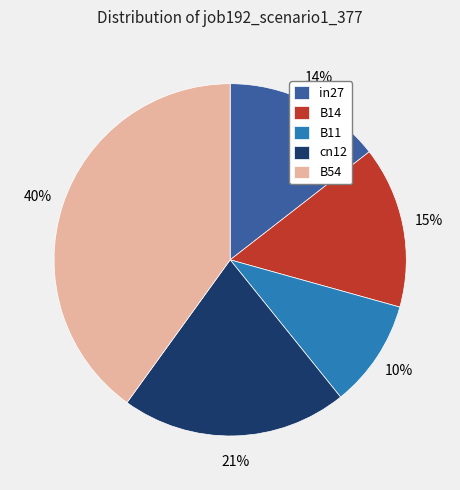

Count the number of slices in the pie.

5